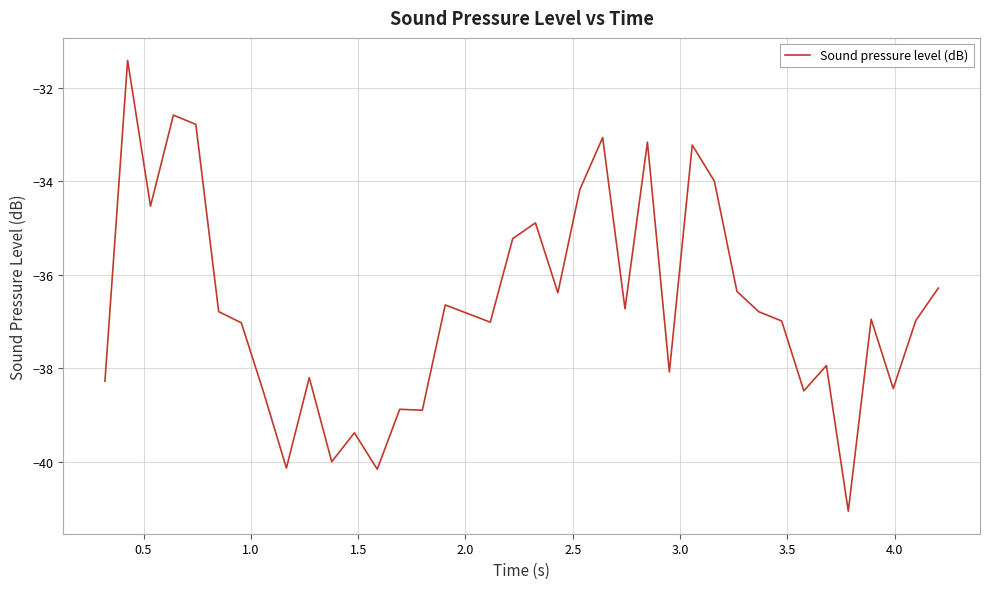

How many series are shown in this chart?

1